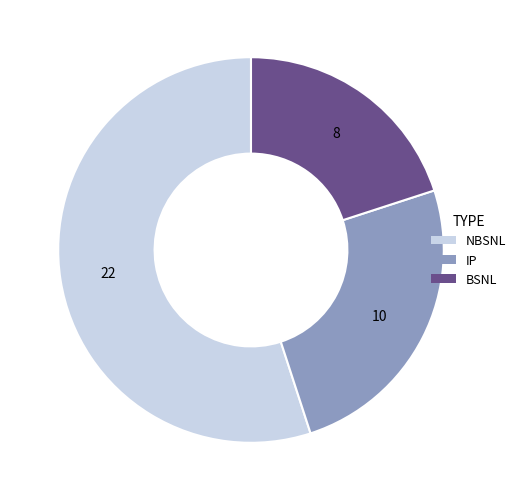

Does any single category account for the majority?

Yes